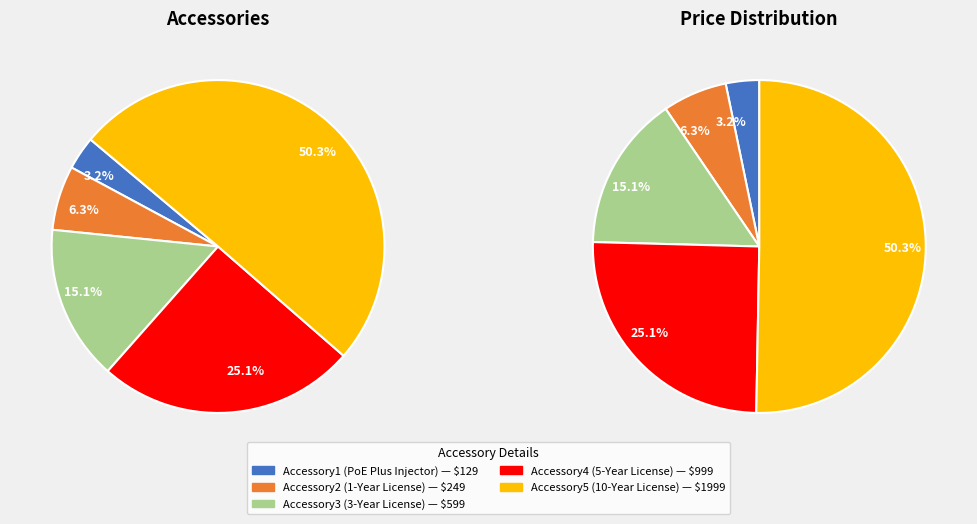

Does Accessory4 account for over 50% of the chart?

No